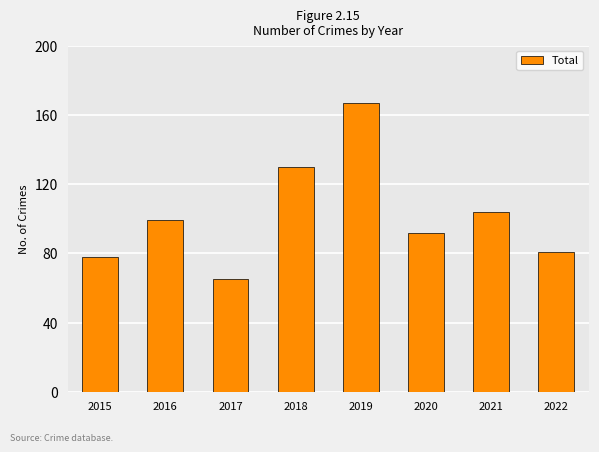

List the labels in order of value, smallest first.

2017, 2015, 2022, 2020, 2016, 2021, 2018, 2019